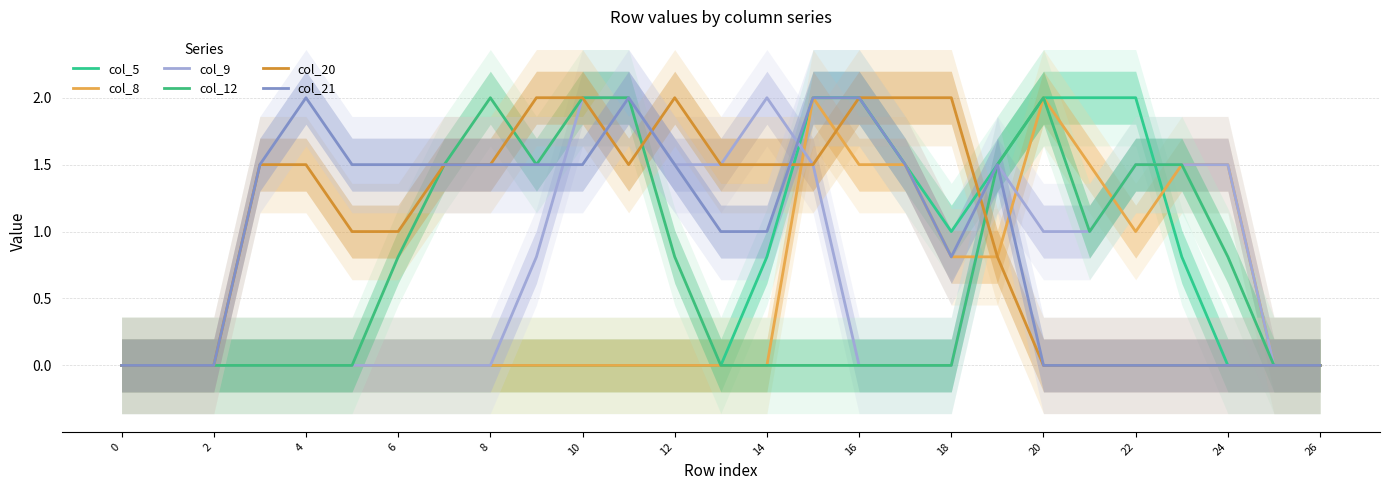

How many lines are shown in the chart?

6